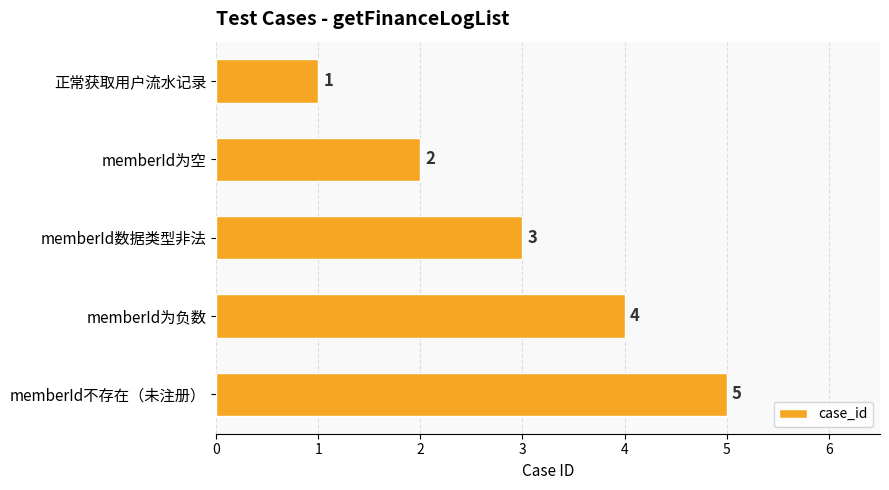

Which category has the highest value across all series?

memberId不存在（未注册）